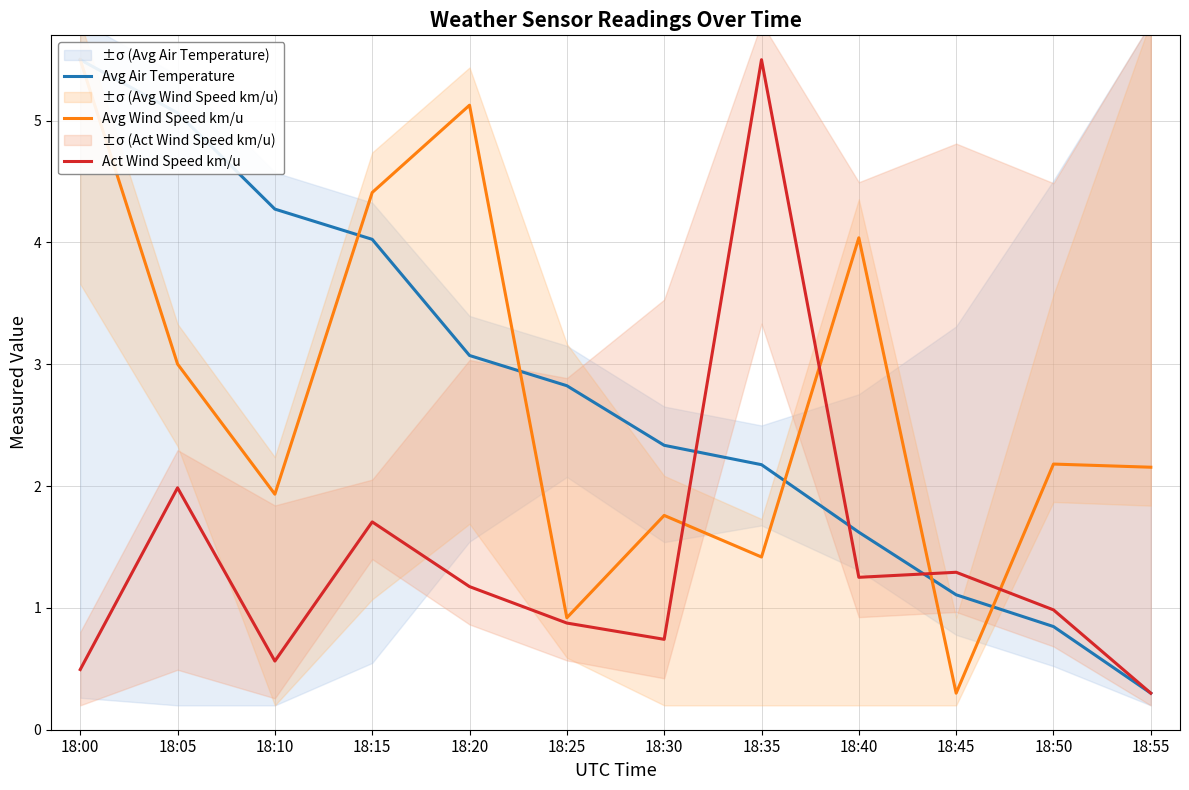

Is the value of Act Wind Speed km/u at 18:05 greater than the value of Avg Air Temperature at 18:40?

Yes